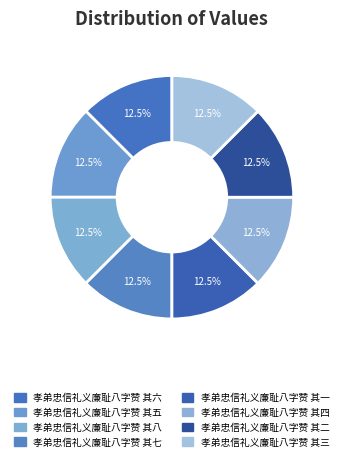

Does 孝弟忠信礼义廉耻八字赞 其七 represent more than half of the total?

No